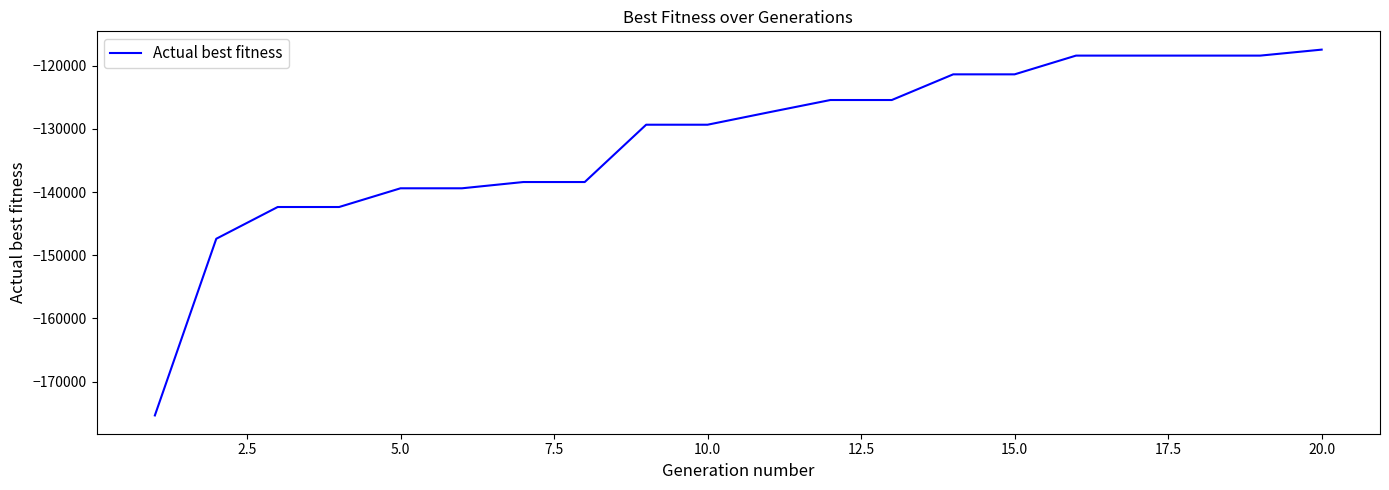

What is the smallest value displayed?

-175362